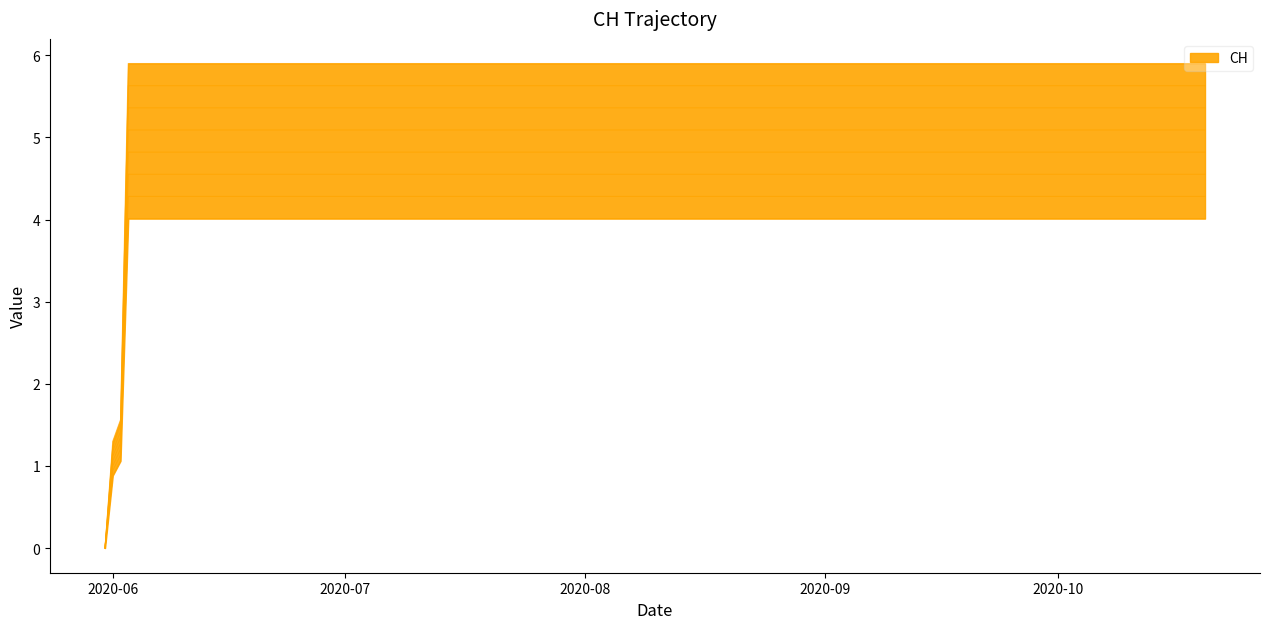

How many lines are shown in the chart?

1